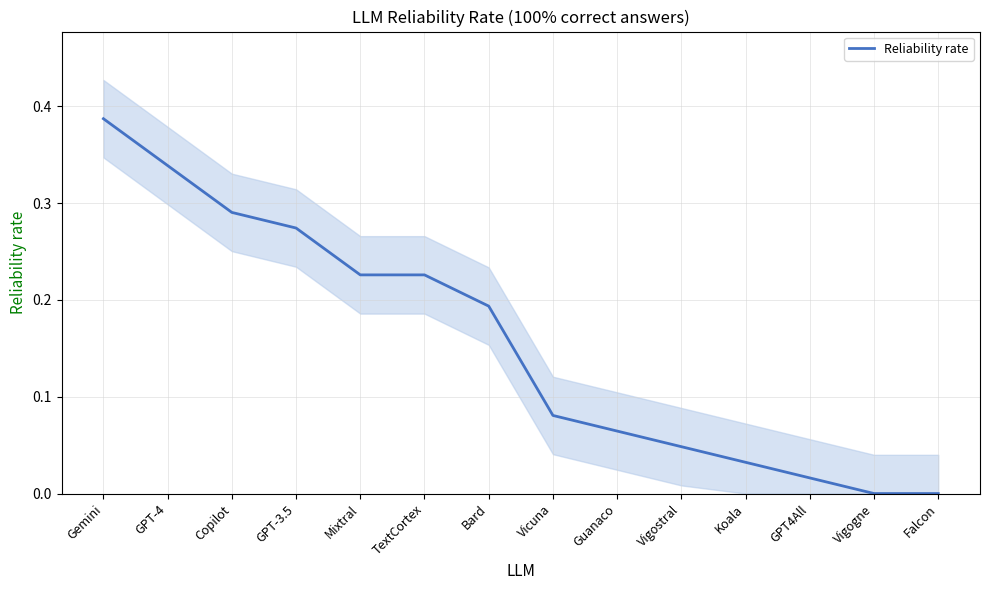

What is the difference between the maximum and minimum values?

0.4